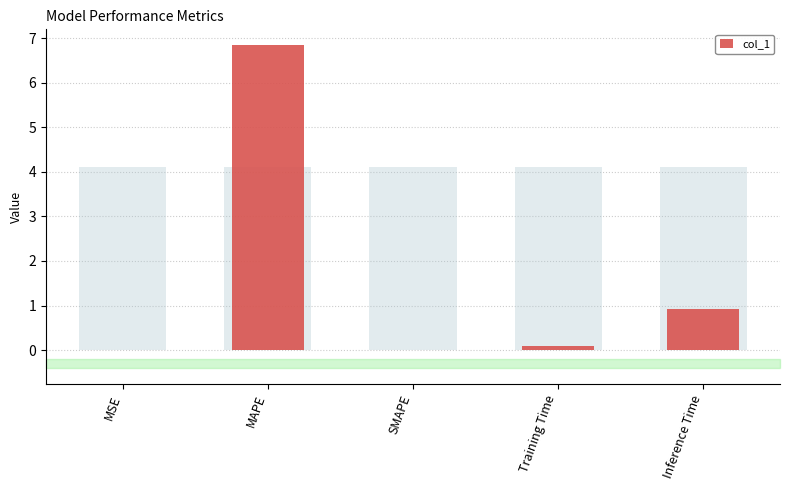

Reading left to right, list all the values displayed in this chart.

MSE=0.0	MAPE=6.8	SMAPE=0.0	Training Time=0.1	Inference Time=0.9